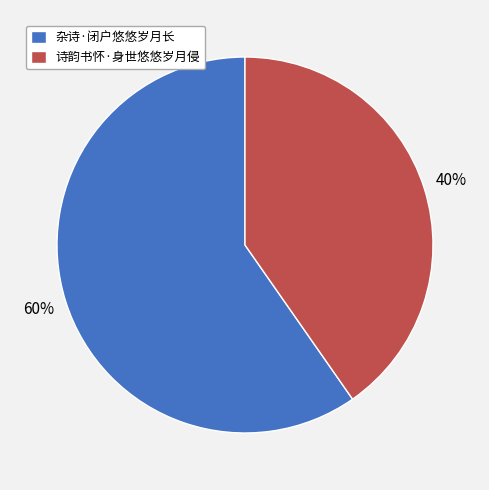

What is the ratio of the value at 杂诗·闭户悠悠岁月长 to the value at 诗韵书怀·身世悠悠岁月侵?

1.5